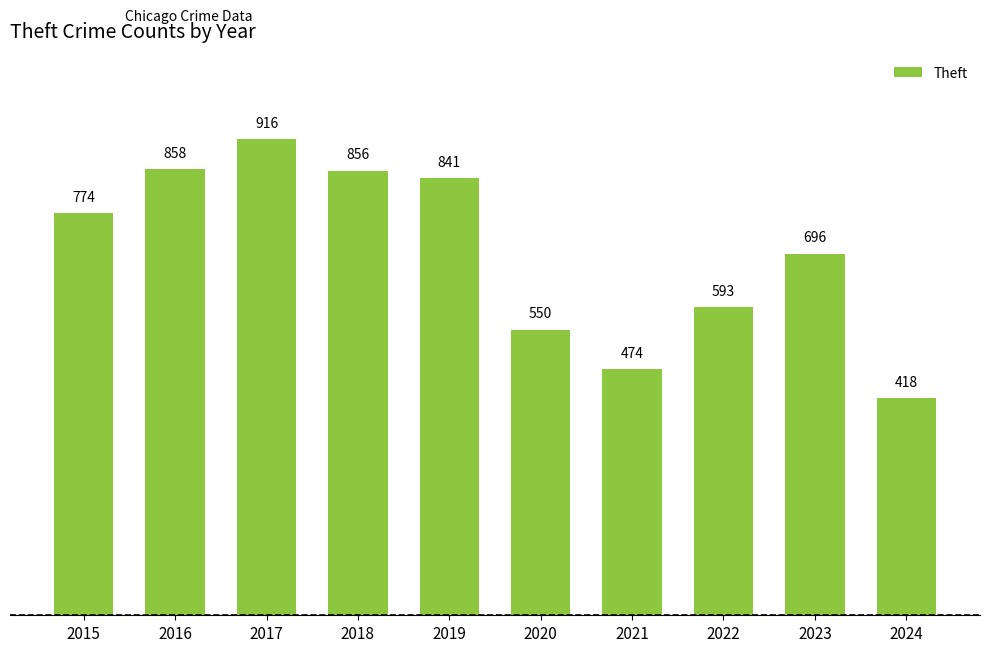

Reading right to left, what are all the values shown in this chart?

418	696	593	474	550	841	856	916	858	774